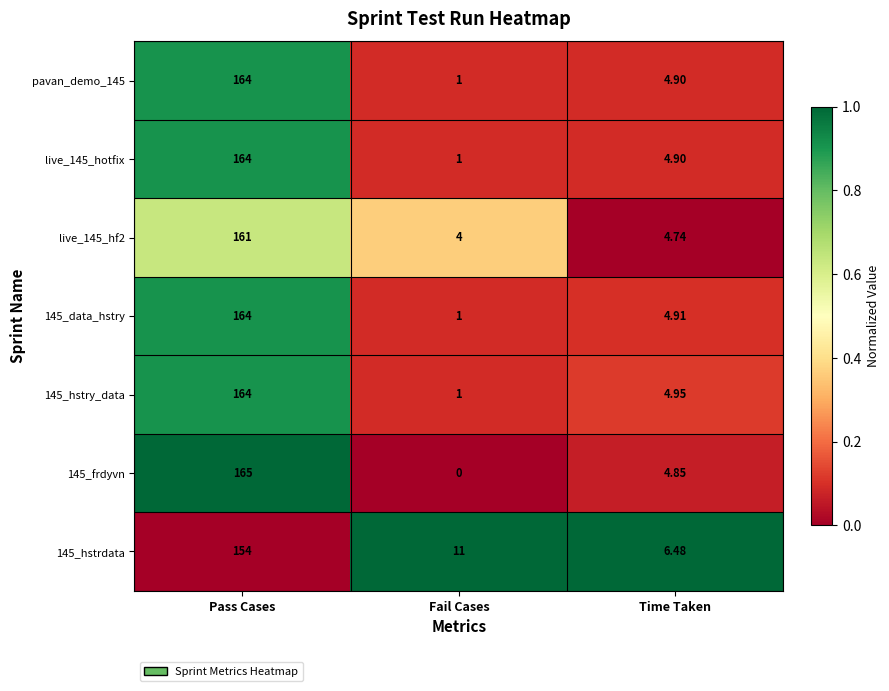

At which label is live_145_hotfix closest to 82?

Time Taken